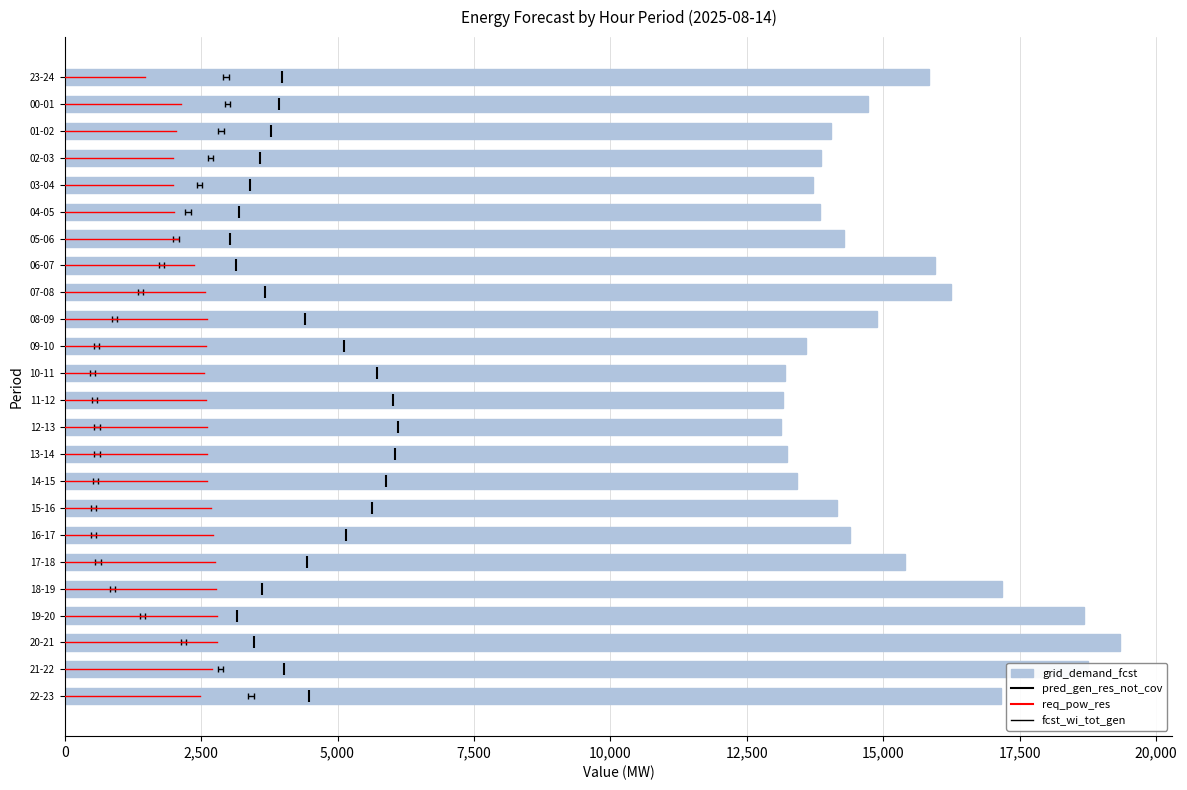

How many groups of bars are there?

24